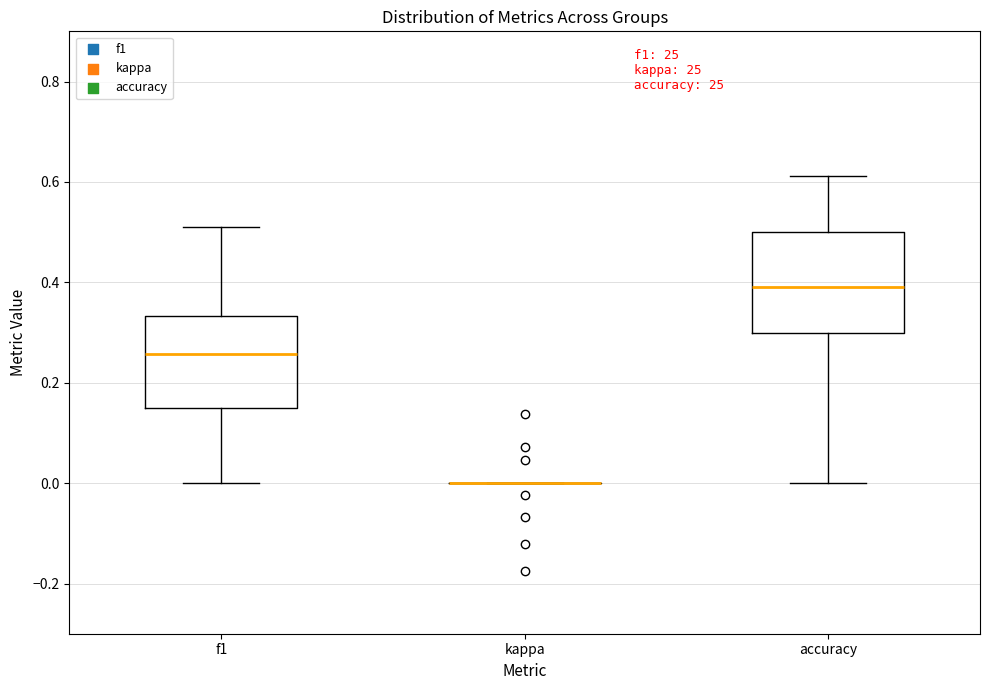

Where does the median line of the box for f1 sit on the y-axis? The values are not printed on the chart, so give them approximately, as read against the axis.

0.26